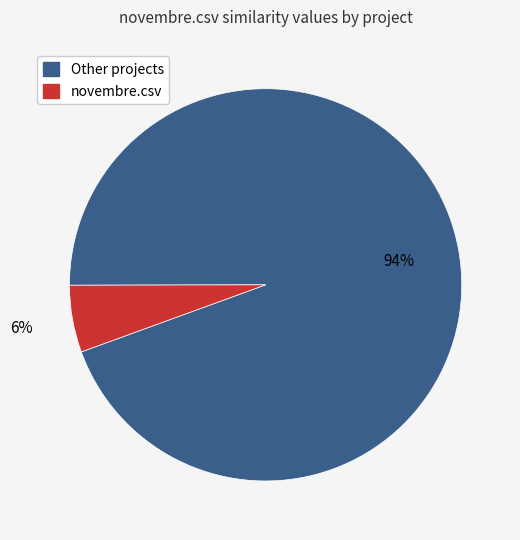

Is it true that novembre.csv is 16% of the pie?

False